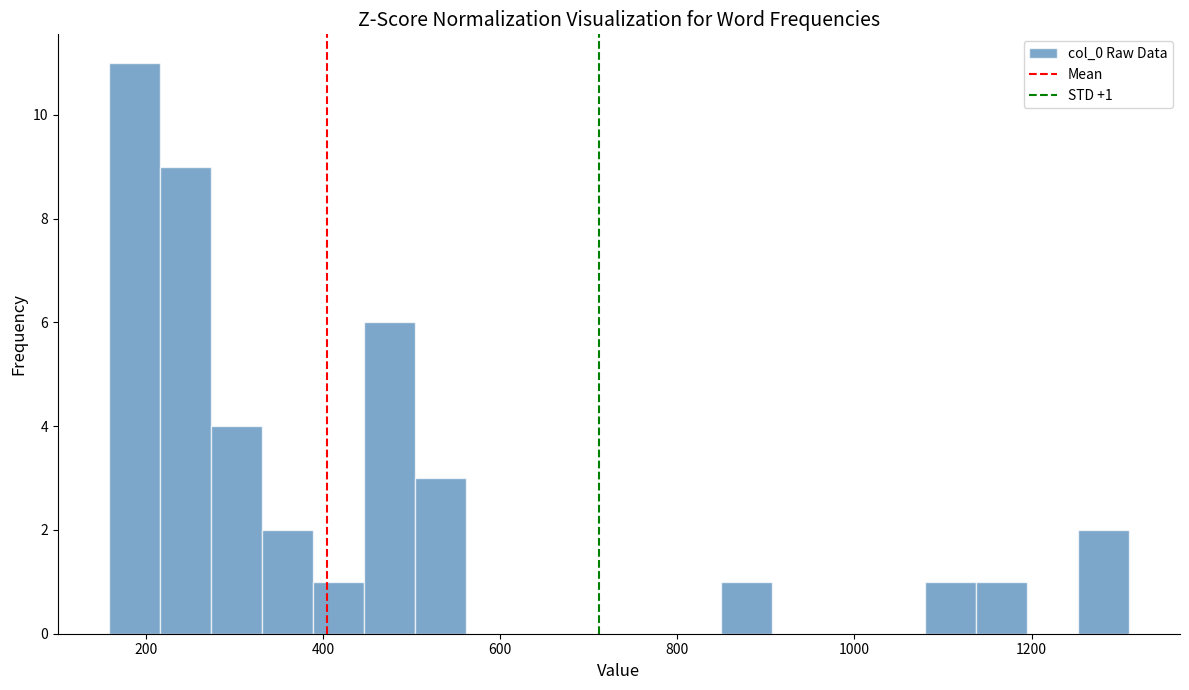

Around what value on the x-axis is the tallest bar? Give the approximate position of its centre, as read against the axis.

180